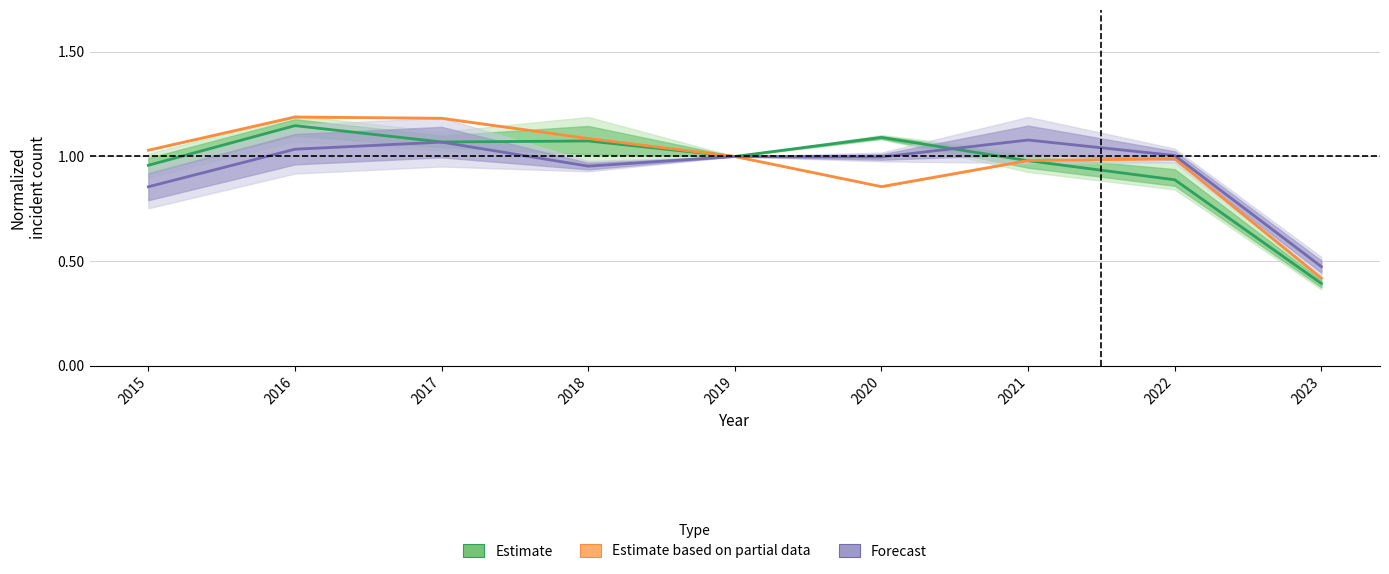

What are all the series names shown in the legend?

Estimate, Estimate based on partial data, Forecast